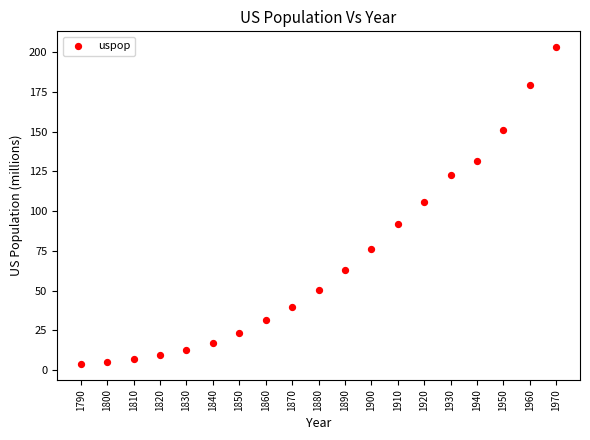

What is the range of X values (max minus min)?

180.0